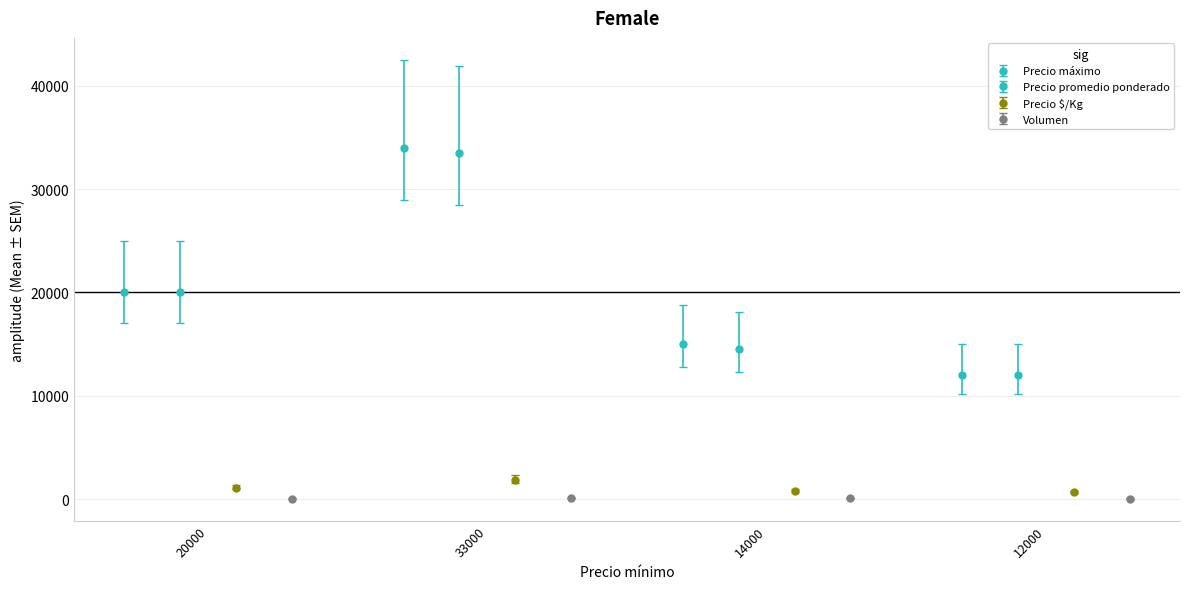

What is the value of the Precio promedio ponderado bar at the 3rd from the left?

14500